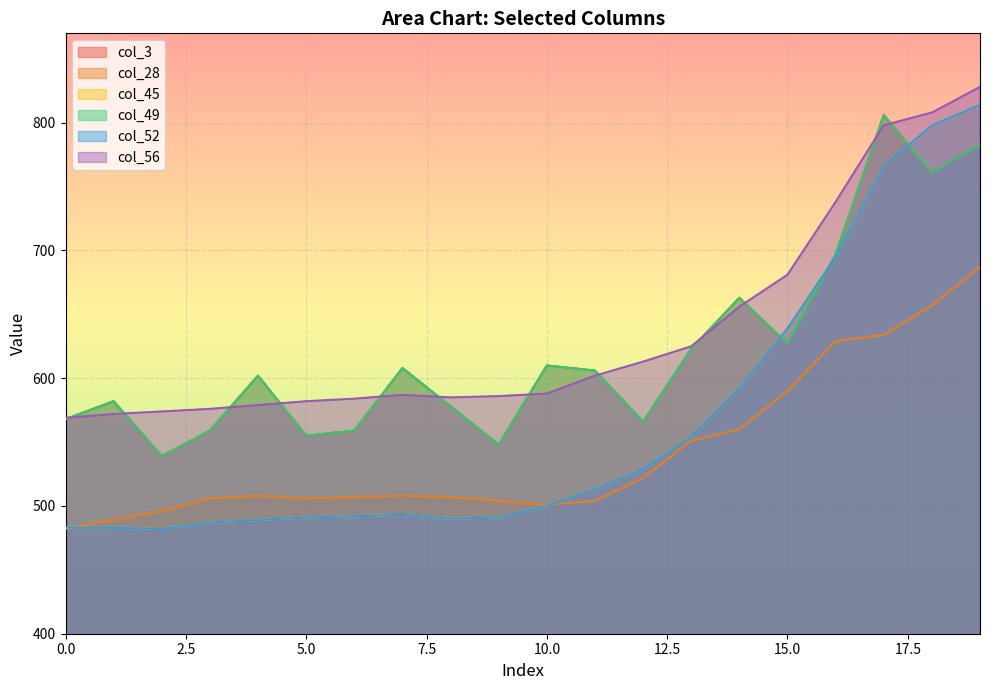

At which label is col_56 closest to 698?

15.0